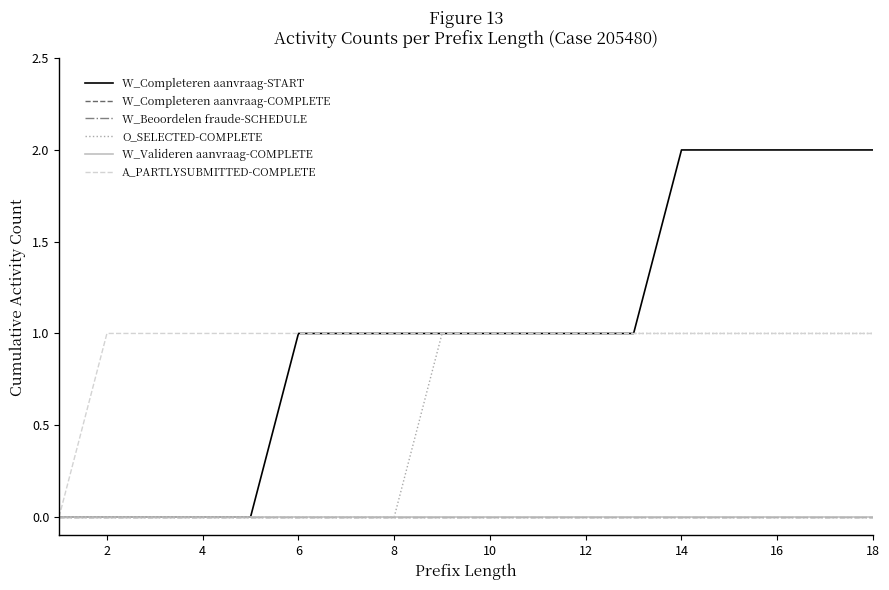

Is this an area chart (filled region under the line)?

No